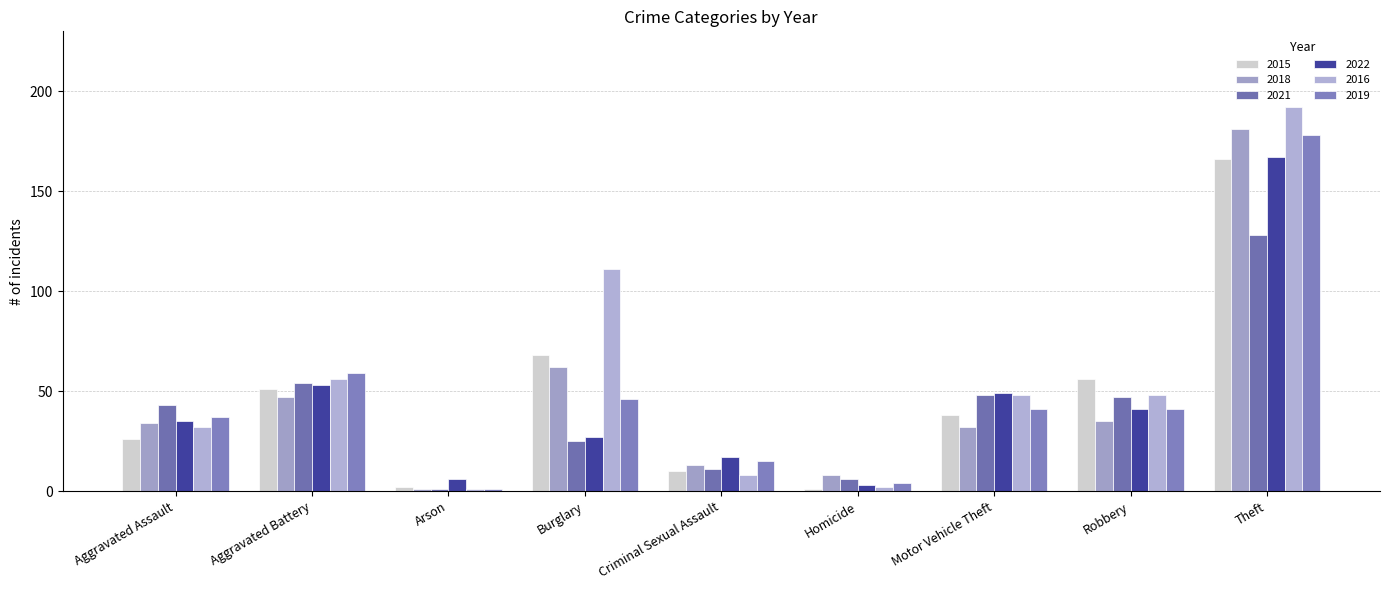

What is the difference between the second highest and second lowest values in the 2022 series?

47